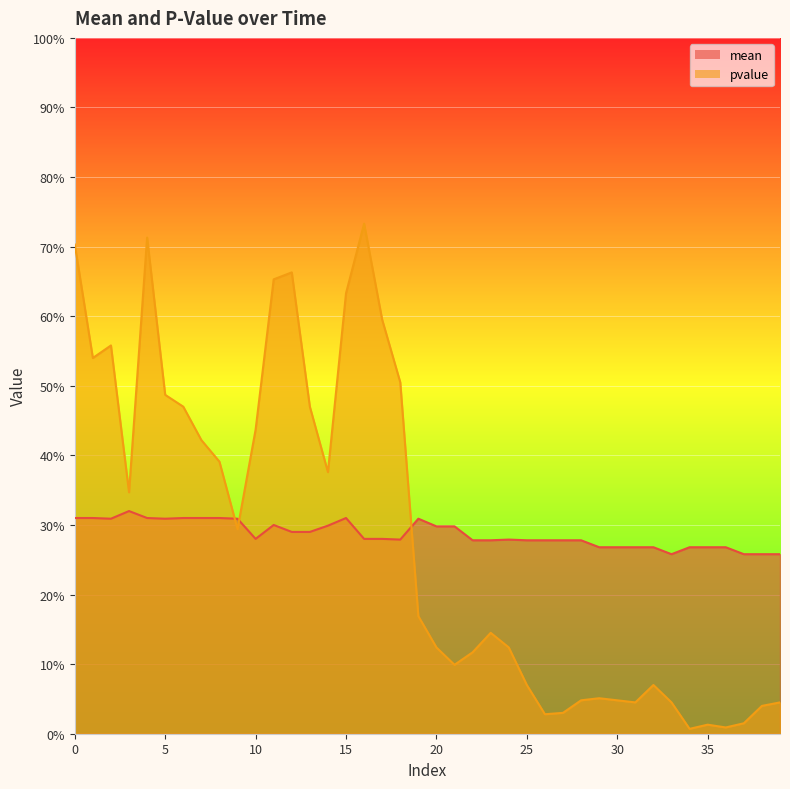

Rank the categories by pvalue value from lowest to highest.

34, 36, 35, 37, 26, 27, 38, 31, 33, 39, 28, 30, 29, 25, 32, 21, 22, 20, 24, 23, 19, 9, 3, 14, 8, 7, 10, 6, 13, 5, 18, 1, 2, 17, 15, 11, 12, 0, 4, 16